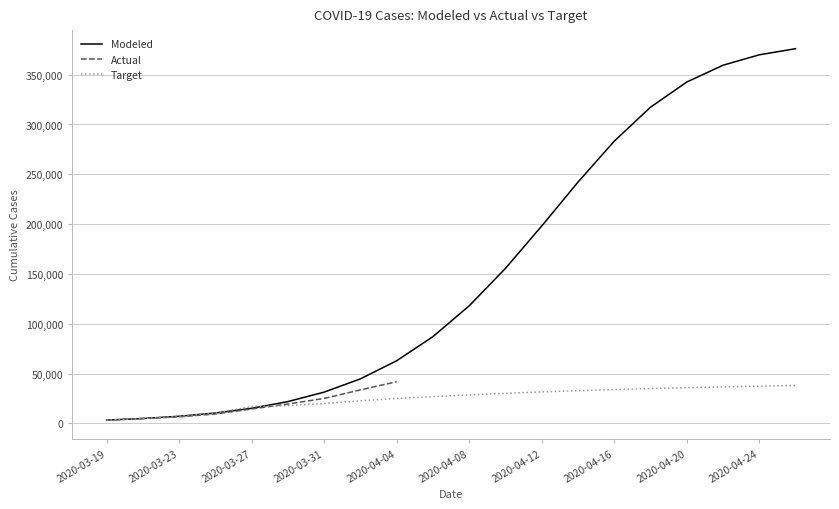

At which label is Modeled closest to 189727?

2020-04-12